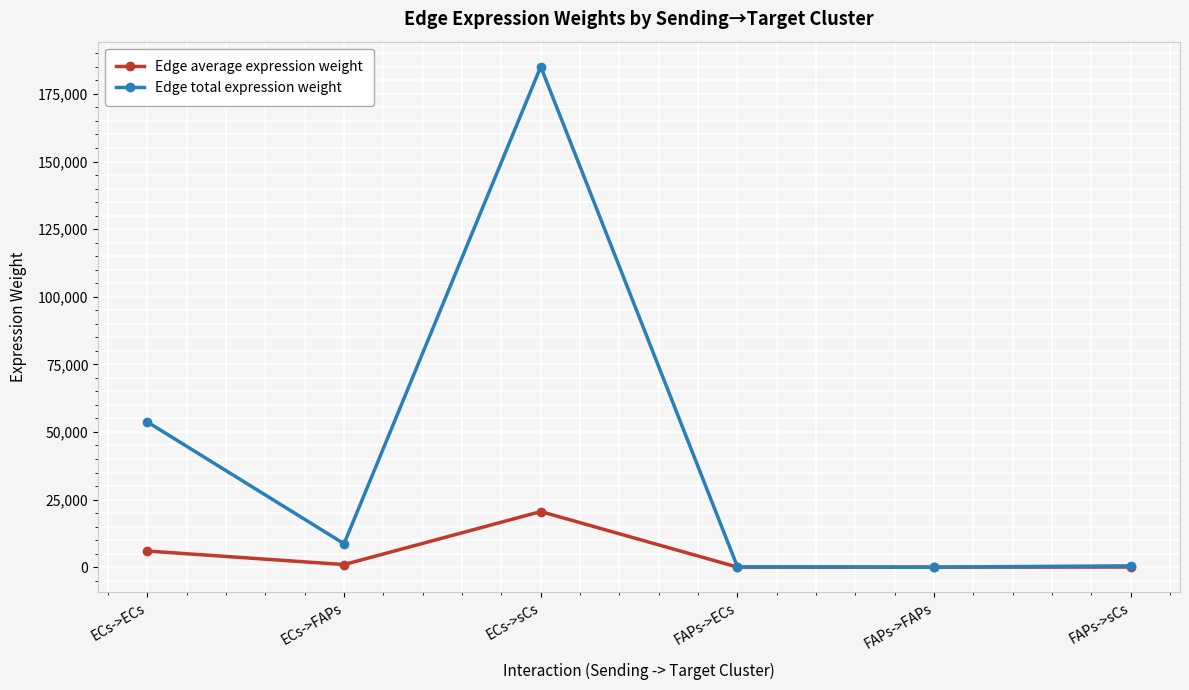

What is the highest value of the Edge total expression weight series?

185070.8